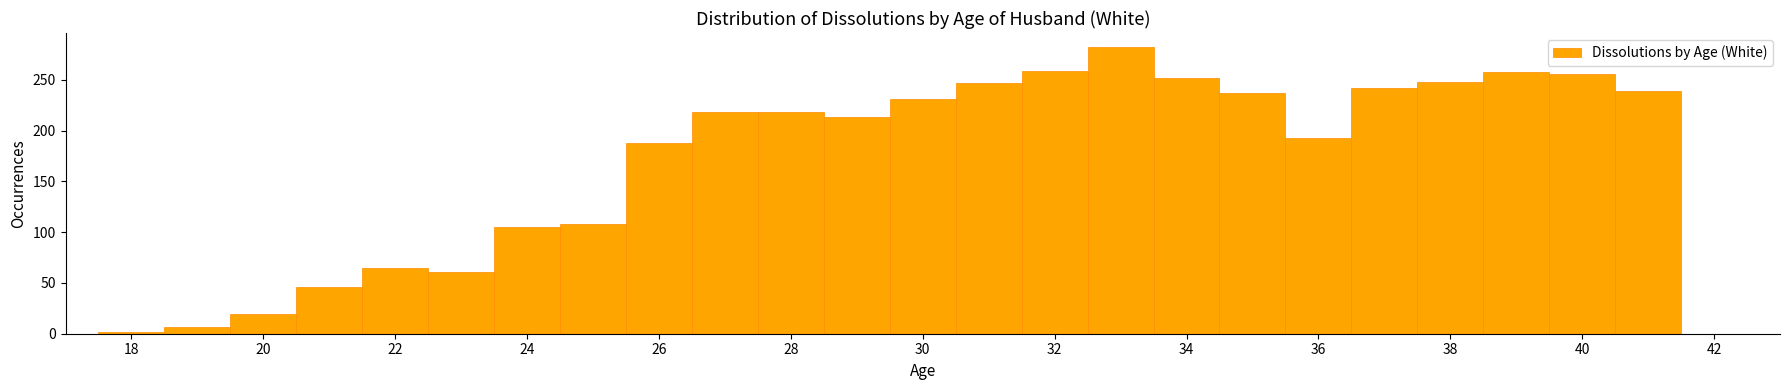

Over which range of the x-axis is the bar tallest?

32.5 to 33.5